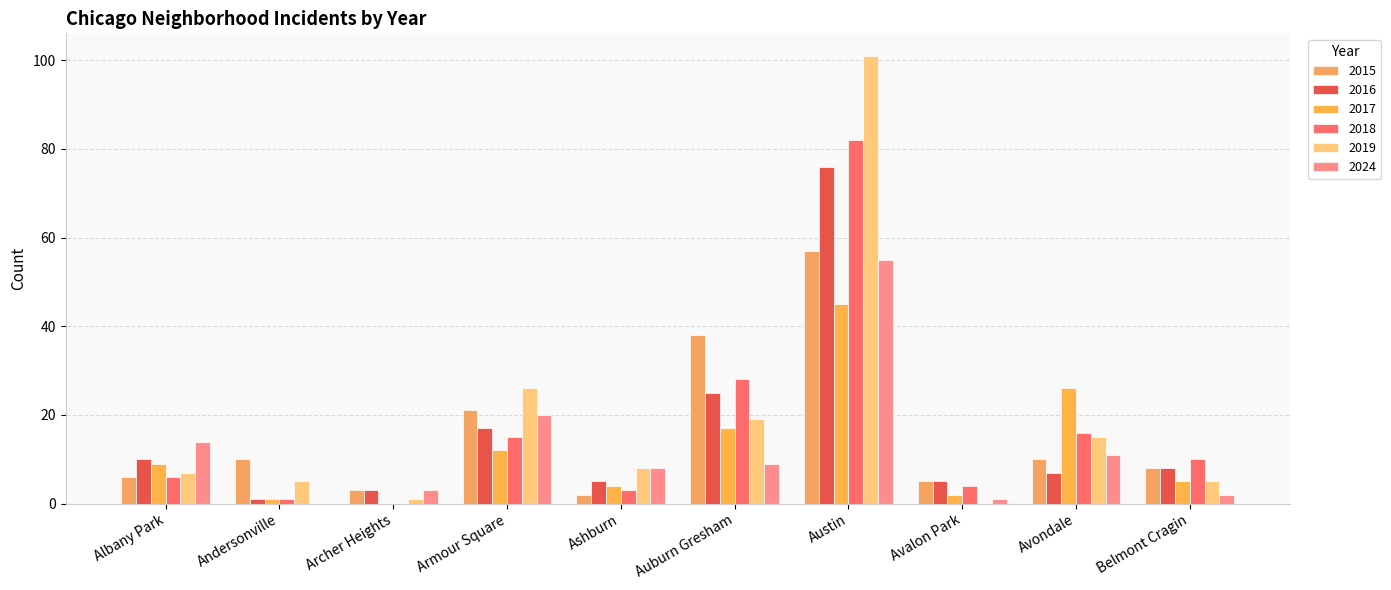

What is the average value of the 2017 series?

12